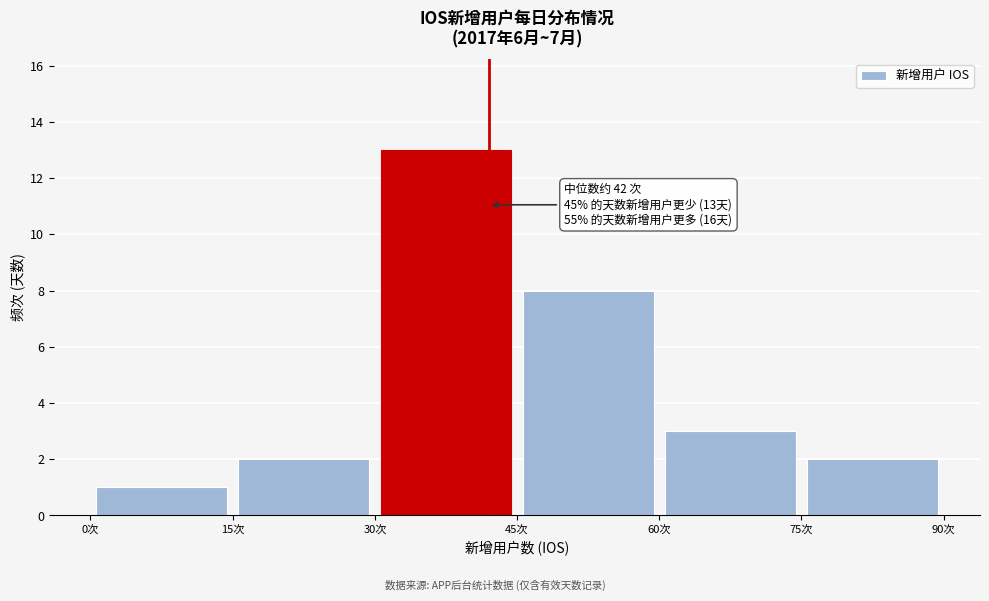

Over which range of the x-axis is the bar tallest?

30 to 45